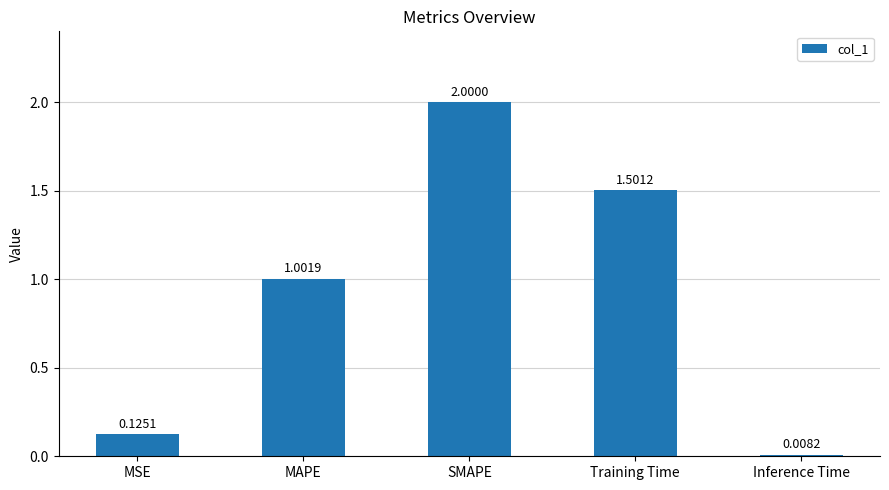

List the labels in order of value, largest first.

SMAPE, Training Time, MAPE, MSE, Inference Time